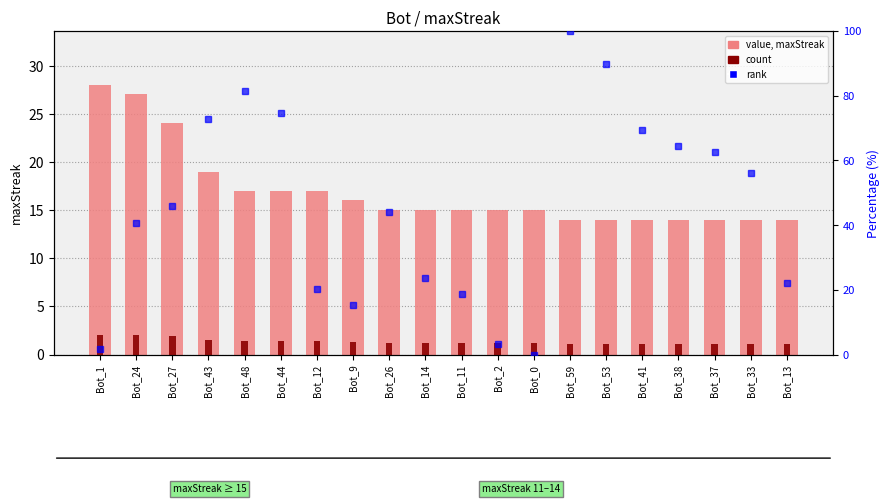

What is the change in value from Bot_43 to Bot_26?

-4